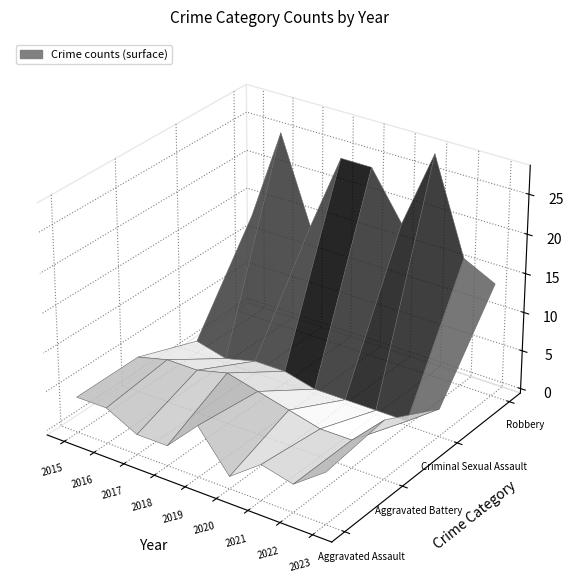

The Aggravated Battery series shows 5 at 2022. True or false?

False